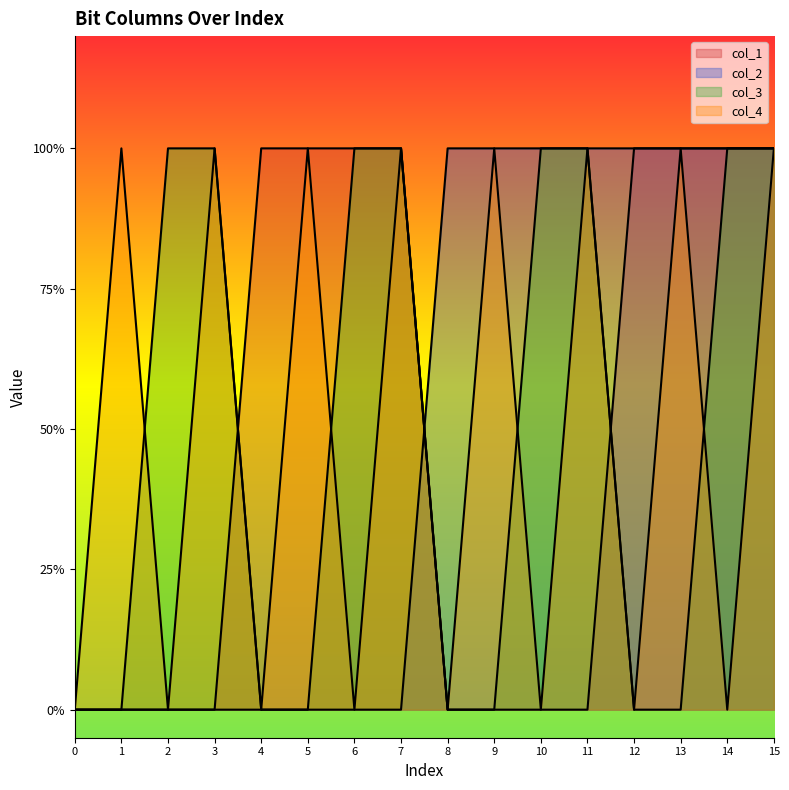

Rank the series by their maximum value, from highest to lowest.

col_1, col_2, col_3, col_4